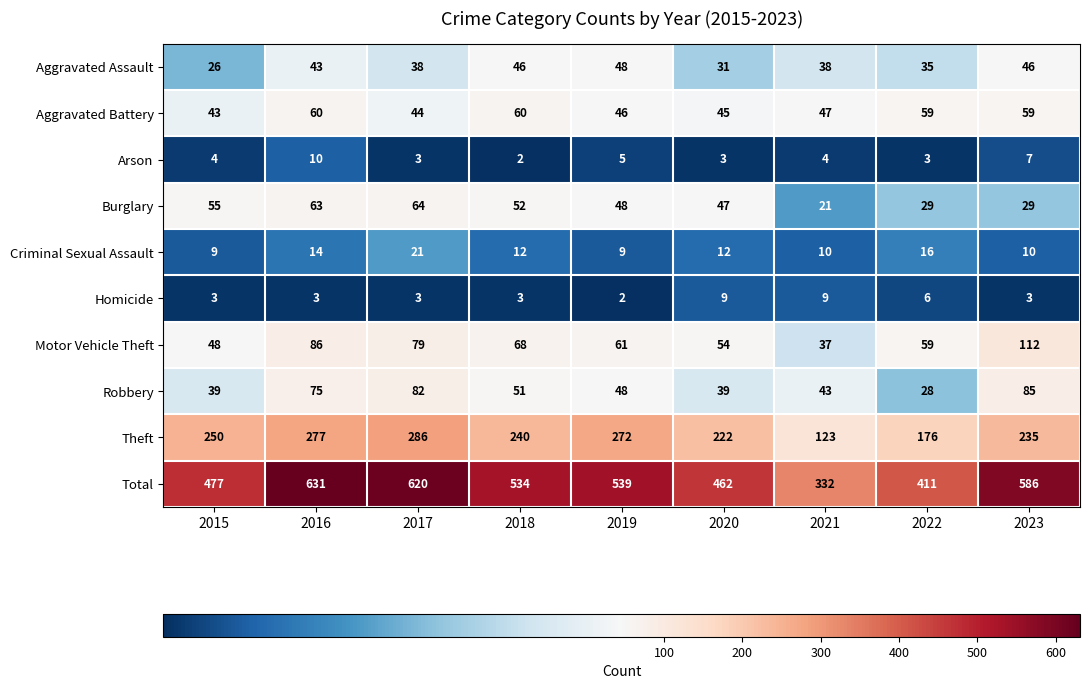

Which series has the largest range (max minus min)?

Total